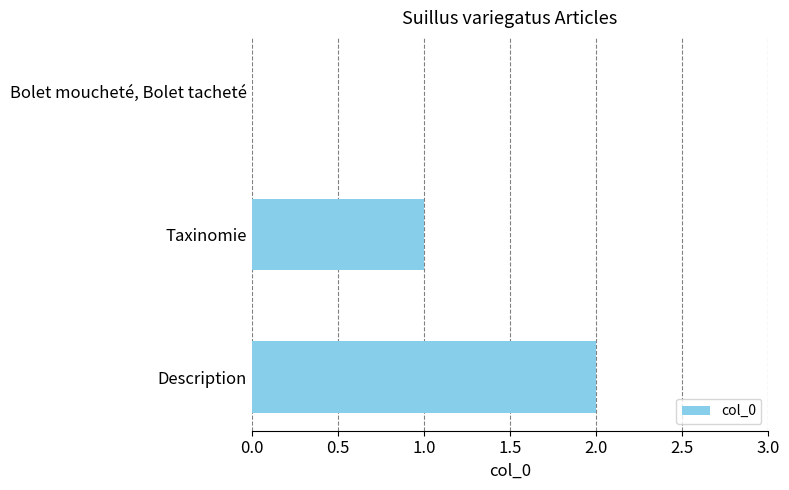

What is the change in value from Bolet moucheté, Bolet tacheté to Description?

+2